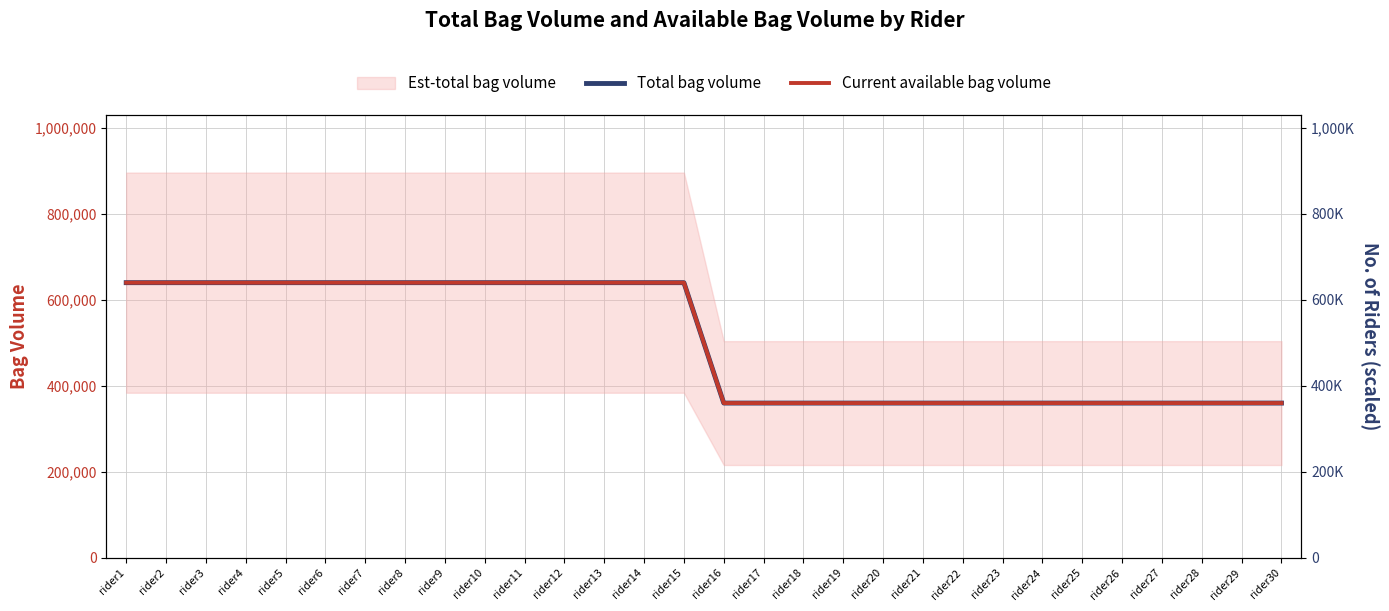

Reading right to left, transcribe all the data shown in this chart.

Total bag volume: rider30=360000	rider29=360000	rider28=360000	rider27=360000	rider26=360000	rider25=360000	rider24=360000	rider23=360000	rider22=360000	rider21=360000	rider20=360000	rider19=360000	rider18=360000	rider17=360000	rider16=360000	rider15=640000	rider14=640000	rider13=640000	rider12=640000	rider11=640000	rider10=640000	rider9=640000	rider8=640000	rider7=640000	rider6=640000	rider5=640000	rider4=640000	rider3=640000	rider2=640000	rider1=640000
Current available bag volume: rider30=360000	rider29=360000	rider28=360000	rider27=360000	rider26=360000	rider25=360000	rider24=360000	rider23=360000	rider22=360000	rider21=360000	rider20=360000	rider19=360000	rider18=360000	rider17=360000	rider16=360000	rider15=640000	rider14=640000	rider13=640000	rider12=640000	rider11=640000	rider10=640000	rider9=640000	rider8=640000	rider7=640000	rider6=640000	rider5=640000	rider4=640000	rider3=640000	rider2=640000	rider1=640000